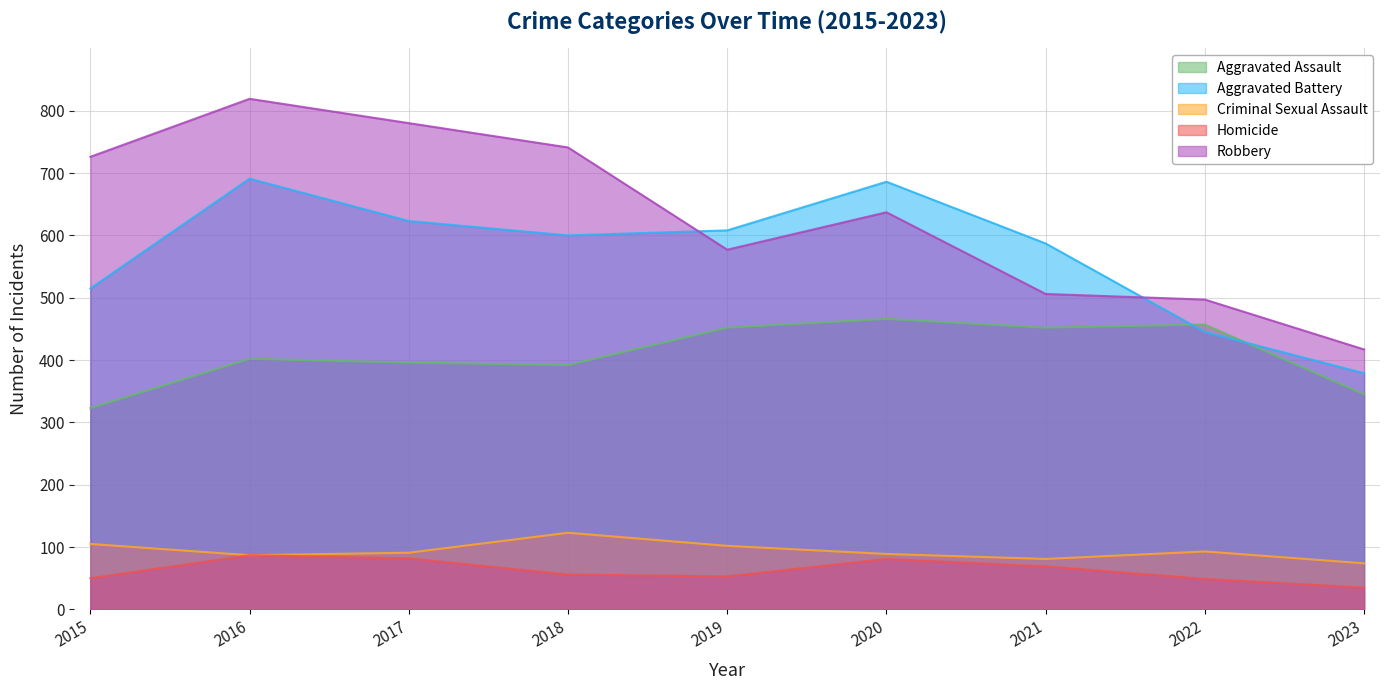

True or false: Robbery has a value of 497 at 2022.

True